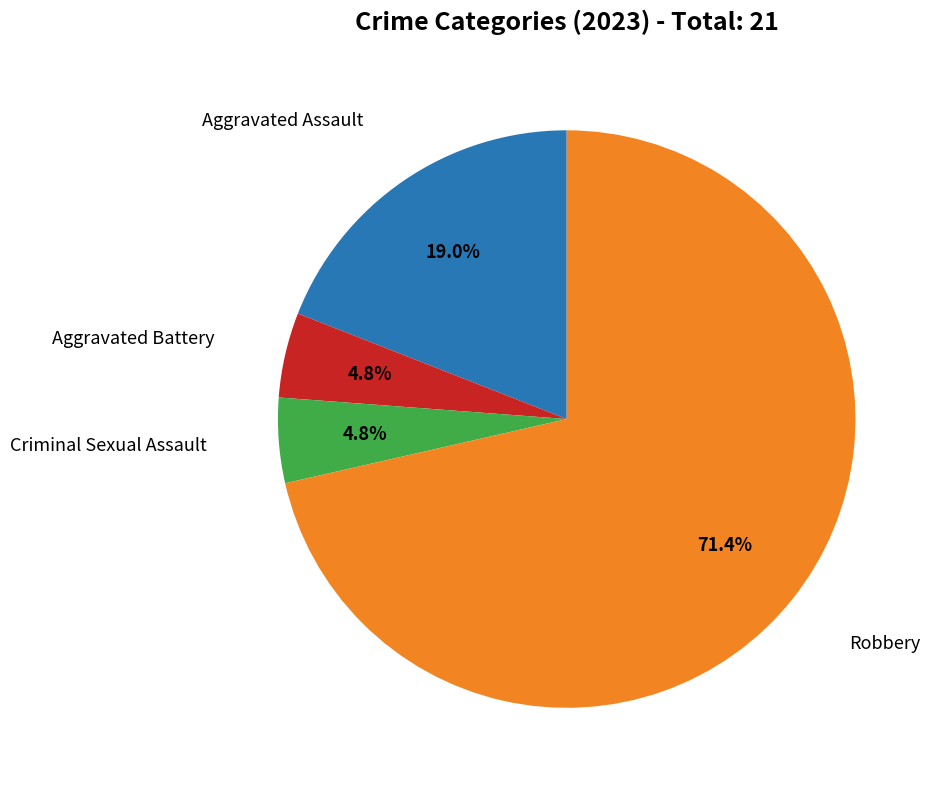

Is there any slice that represents more than half of the pie?

Yes